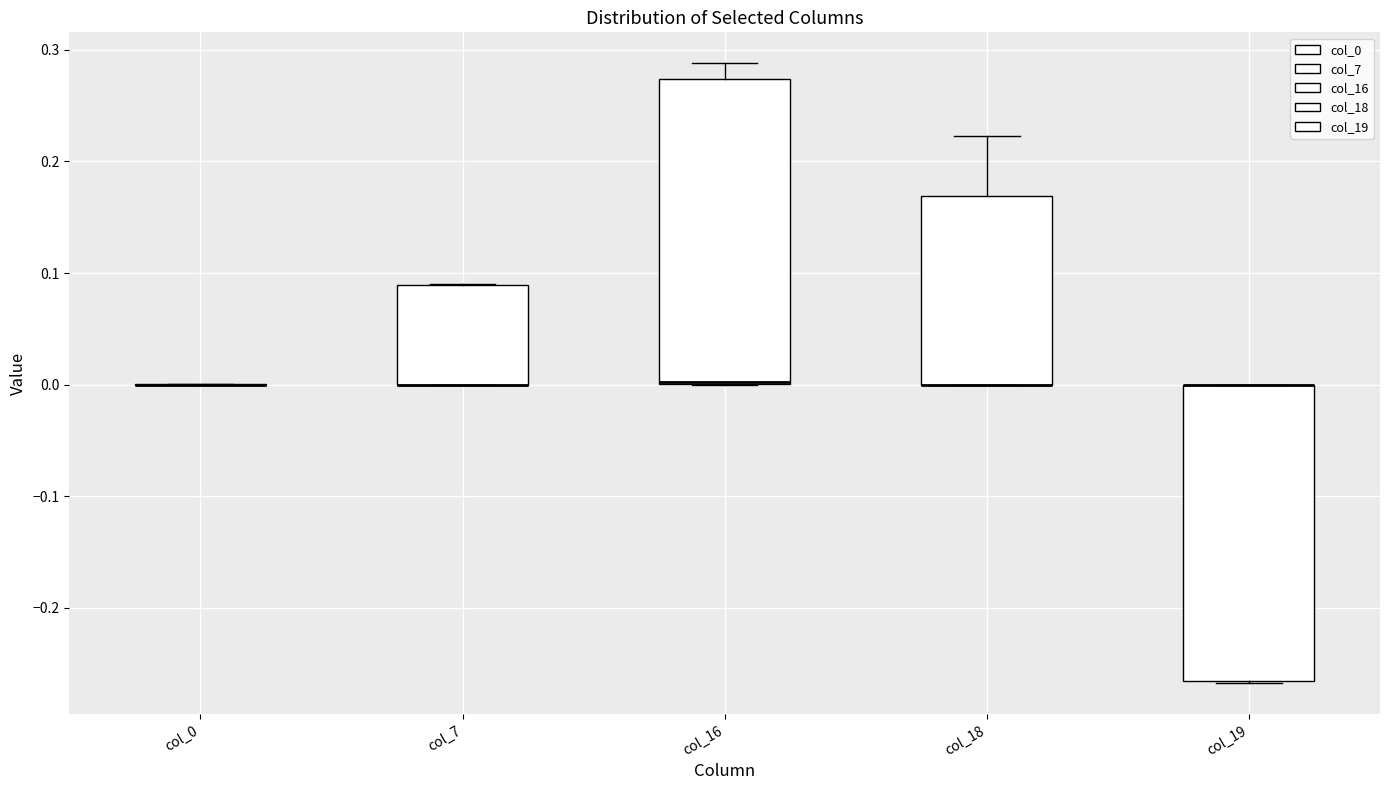

Reading left to right, read every box against the y-axis: the position of its median line, the range the box covers, and the ends of its whiskers. The values are not printed on the chart, so give them approximately, as read against the axis.

col_0: box collapsed to a line at 0.00, whiskers 0.00 to 0.00
col_7: median 0.00 (drawn on the box's lower edge), box 0.00 to 0.09, whiskers 0.00 to 0.09
col_16: median 0.00 (drawn on the box's lower edge), box 0.00 to 0.27, whiskers 0.00 to 0.29
col_18: median 0.00 (drawn on the box's lower edge), box 0.00 to 0.17, whiskers 0.00 to 0.22
col_19: median 0.00 (drawn on the box's upper edge), box -0.27 to 0.00, whiskers -0.27 to 0.00